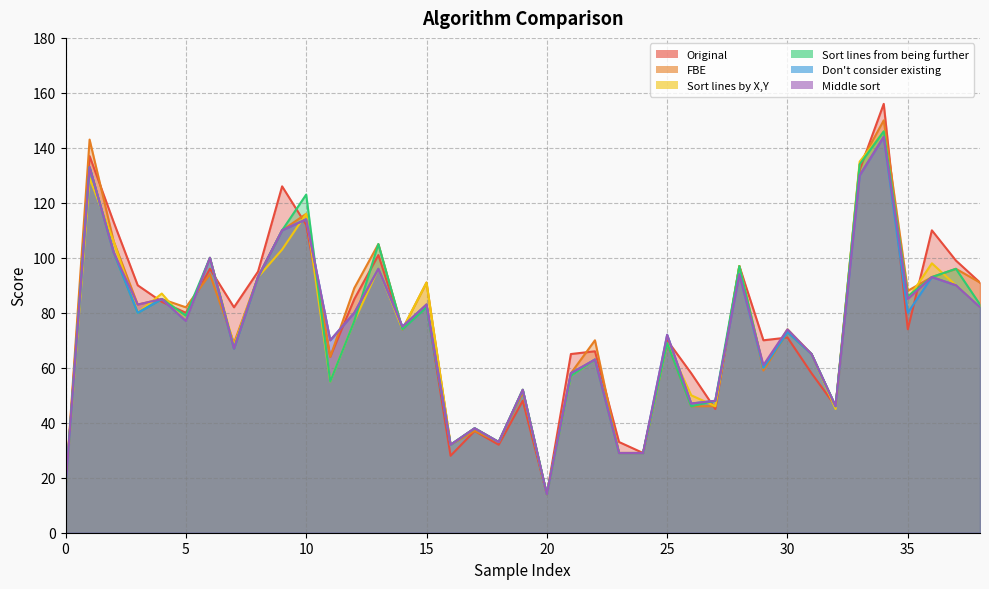

How many intersections are there between Sort lines by X,Y and Don't consider existing?

8